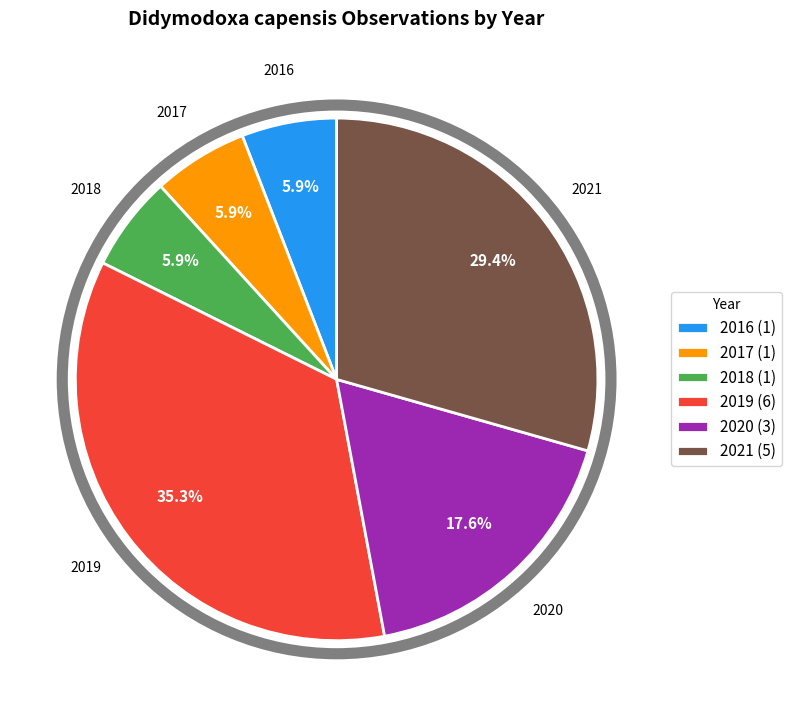

Between 2019 (6) and 2016 (1), which is larger?

2019 (6)